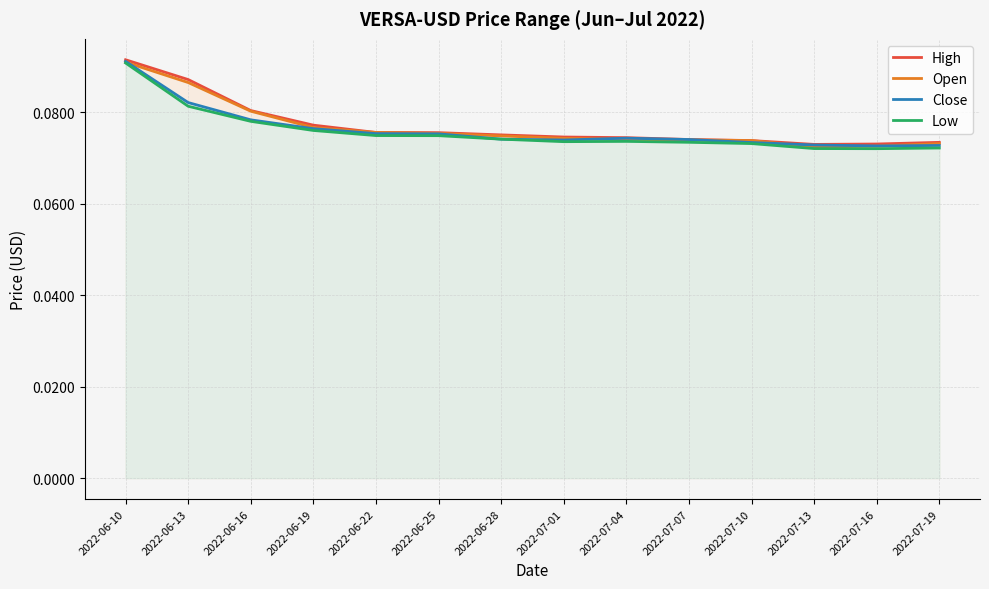

What is the total value across all series at 2022-07-04?

0.3